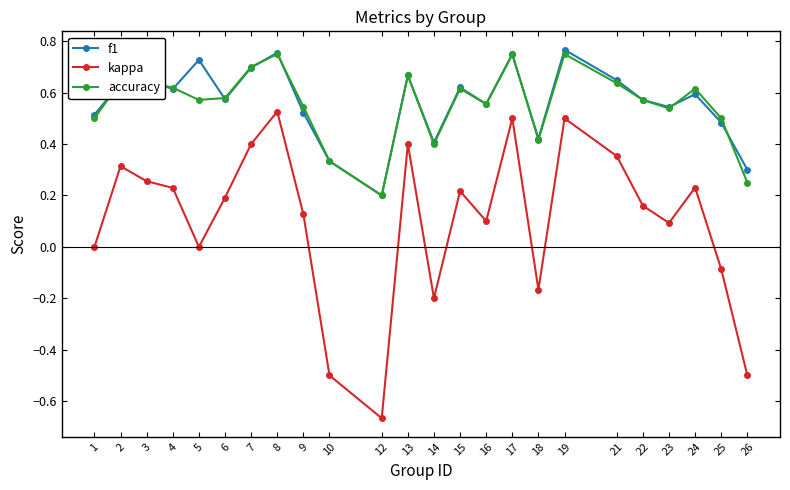

Which series has the largest range (max minus min)?

kappa